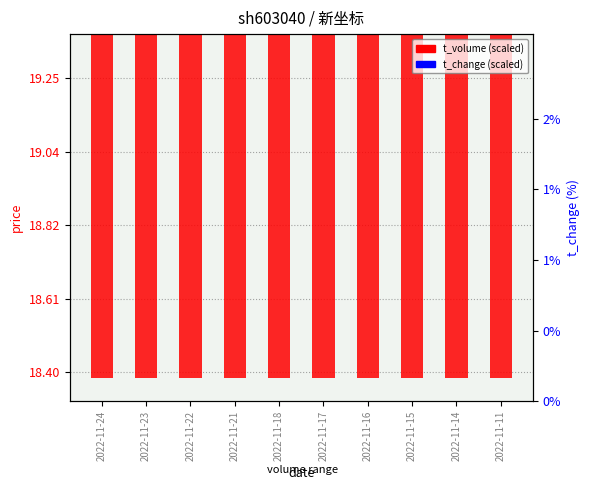

What is the average value of the t_volume (scaled) series?

18.7